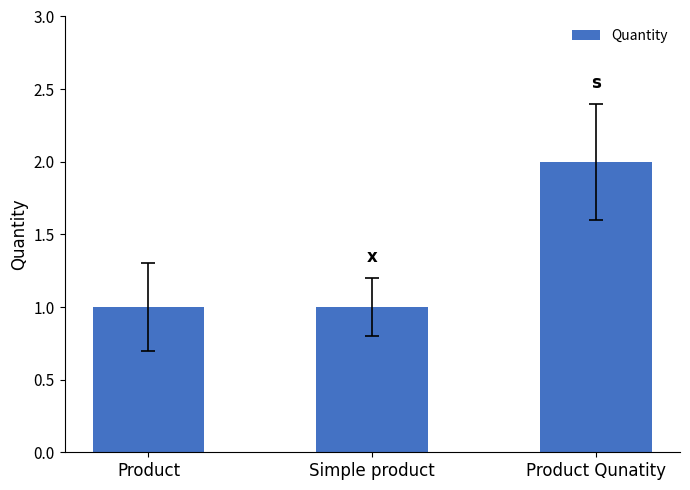

What is the difference between the maximum and minimum values?

1